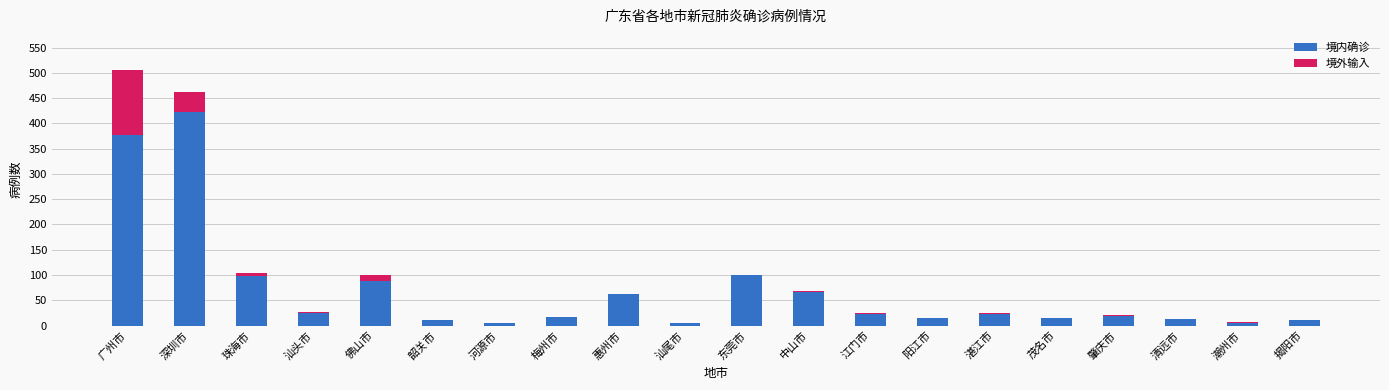

At which label does 境内确诊 reach its peak?

深圳市